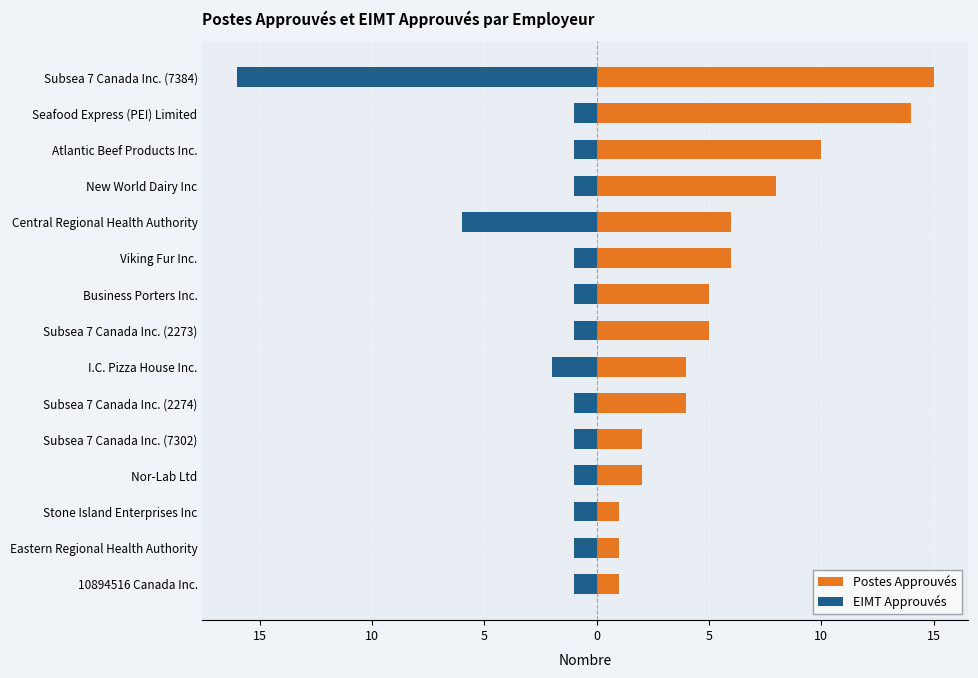

What is the highest value of the Postes Approuvés series?

15